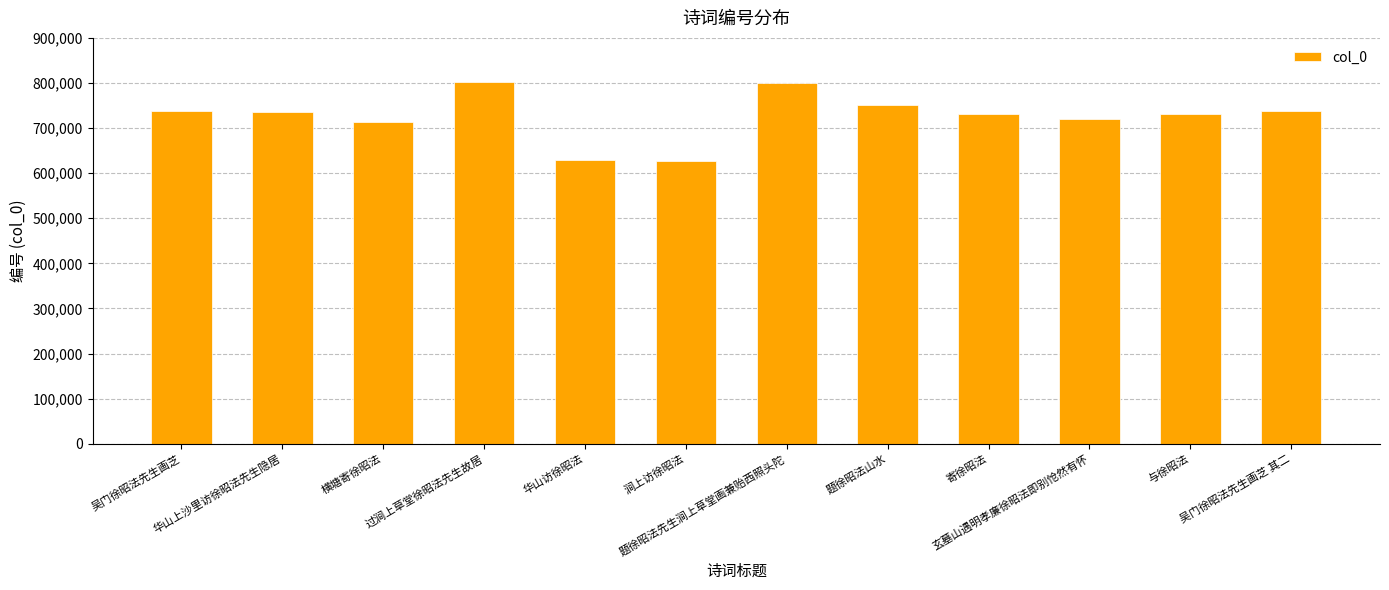

What is the maximum value shown in the chart?

802021